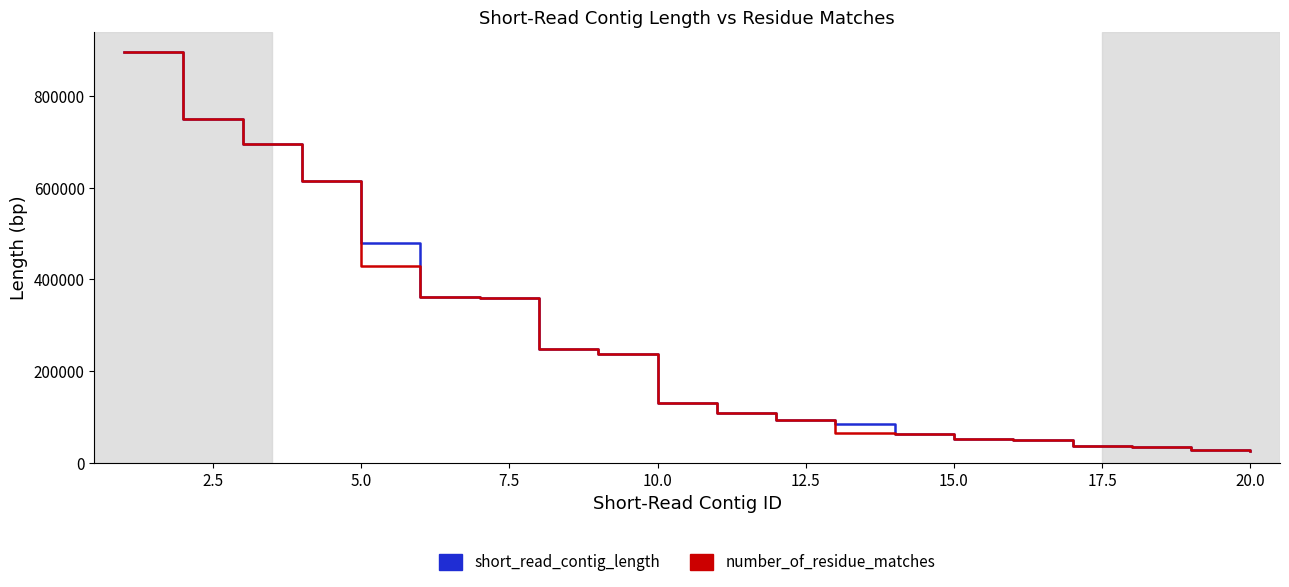

What is the sum of all short_read_contig_length values?

5344562